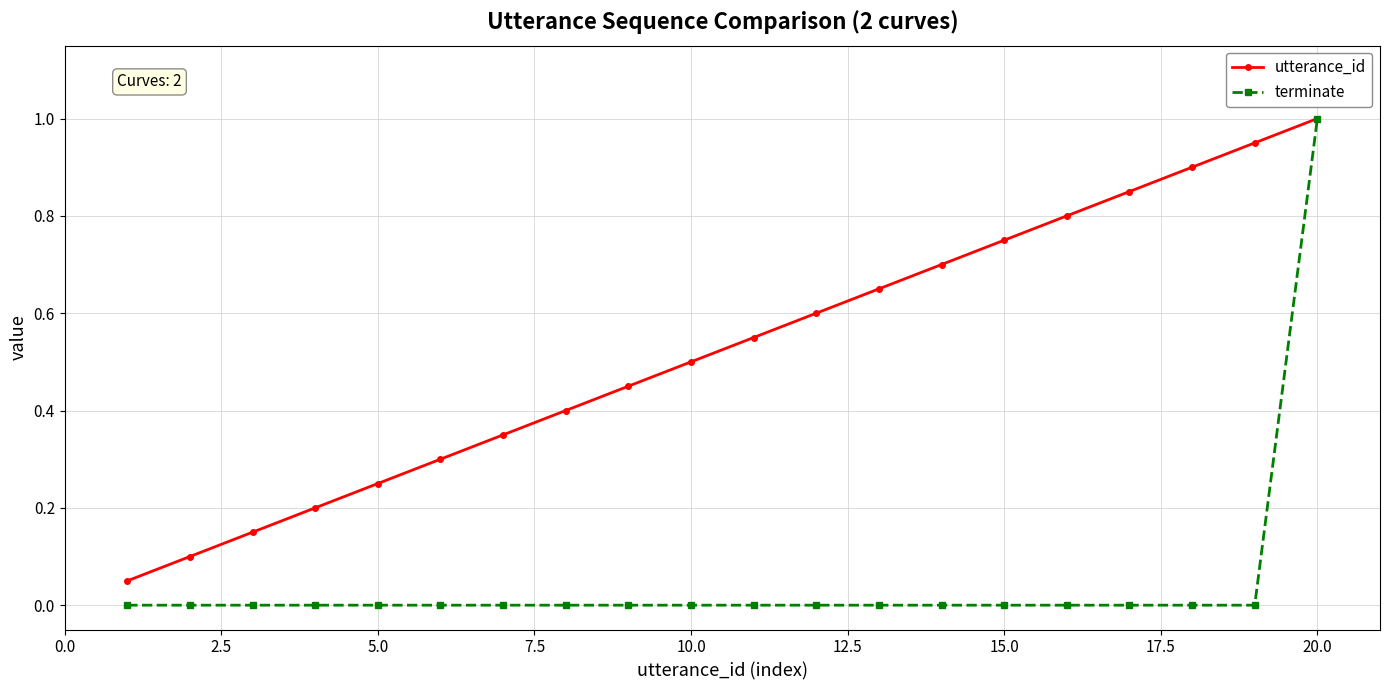

Which series has the largest total across all categories?

utterance_id